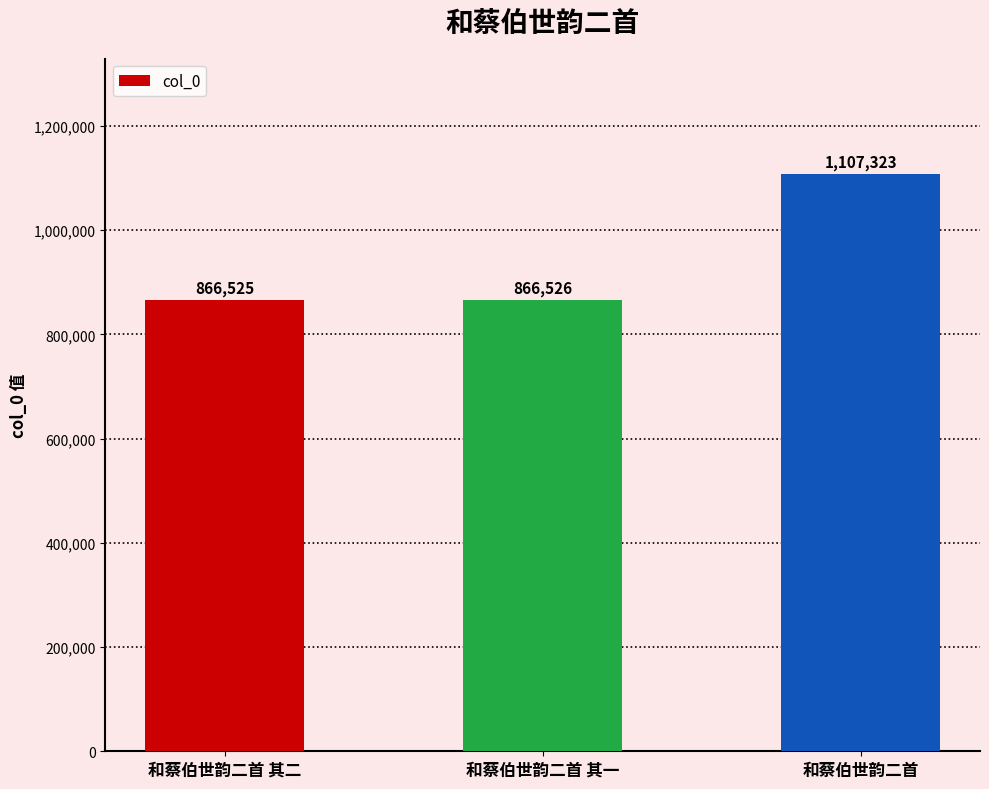

Rank the categories by value from highest to lowest.

和蔡伯世韵二首, 和蔡伯世韵二首 其一, 和蔡伯世韵二首 其二